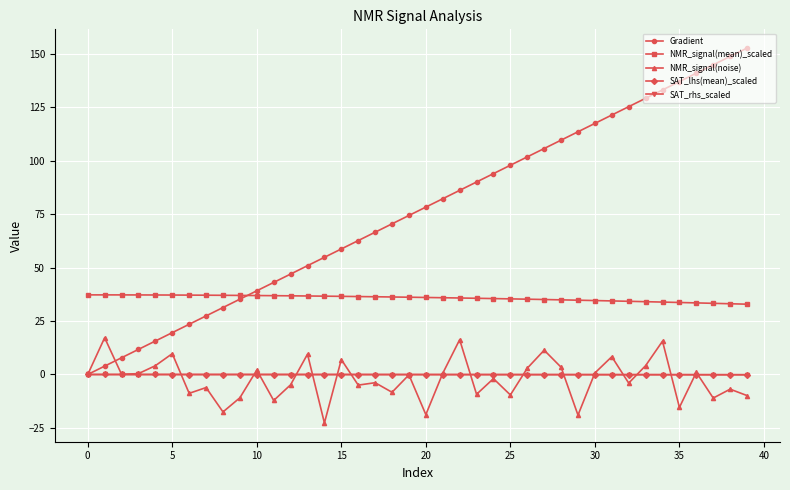

Which series has the largest range (max minus min)?

Gradient